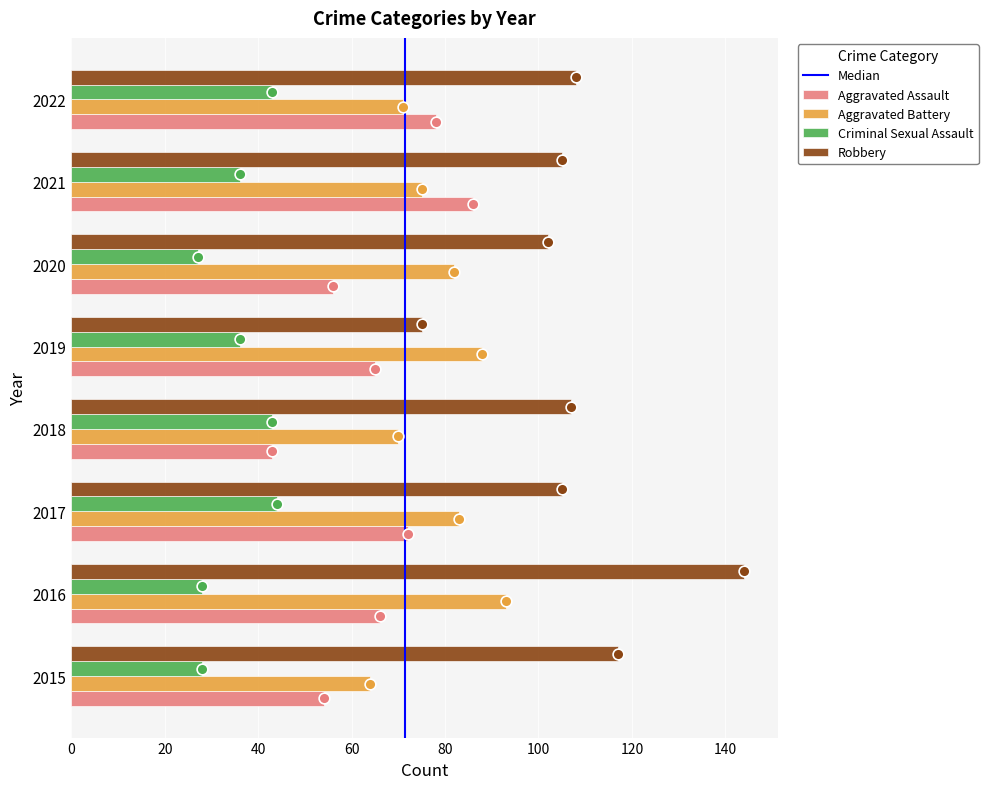

Which series reaches the maximum Y coordinate?

Robbery